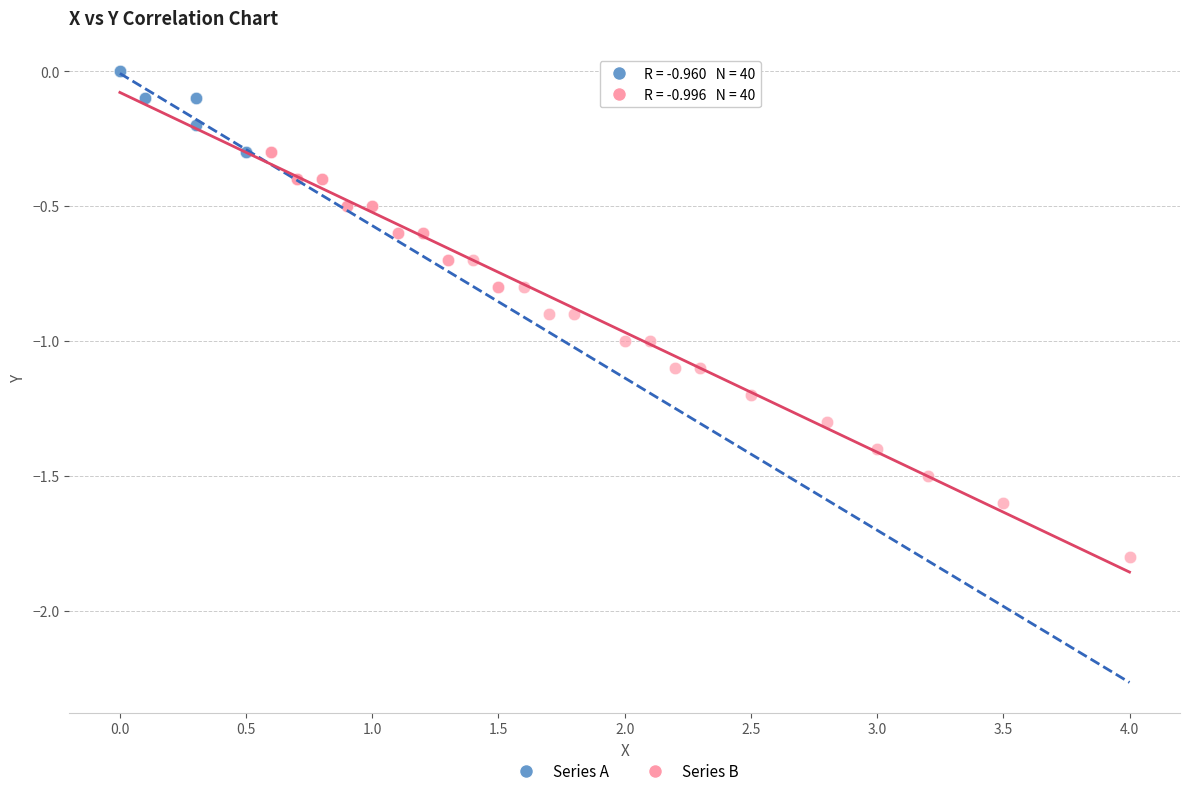

Which series contains the lowest Y value?

Series B